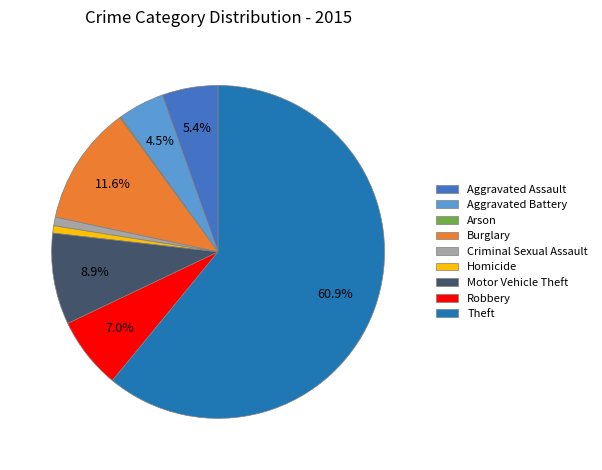

What percentage is NOT represented by Aggravated Assault?

94.6%